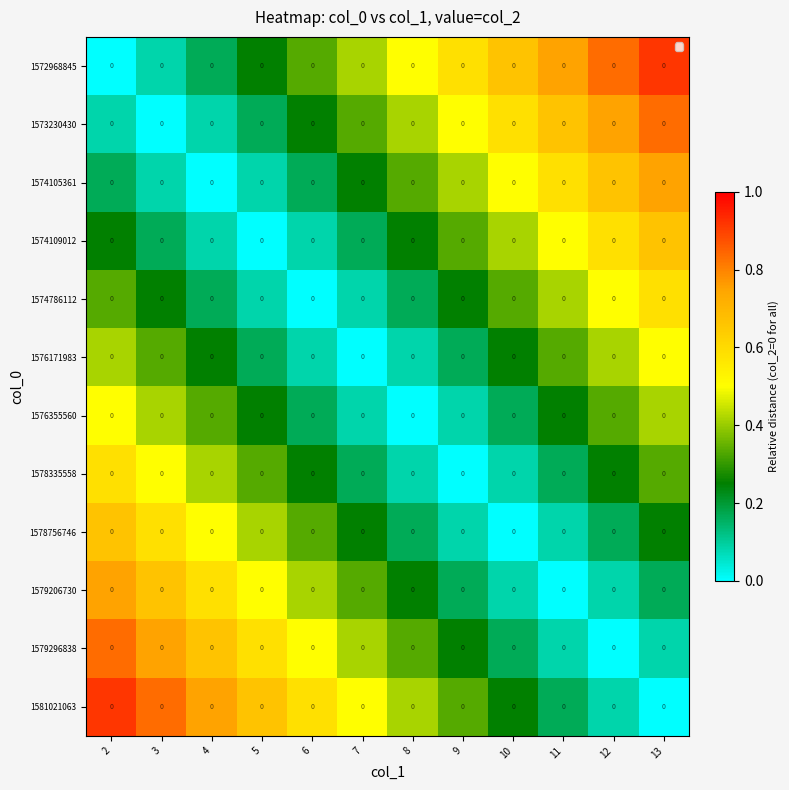

Rank the categories by 1579206730 value from highest to lowest.

2, 3, 4, 5, 6, 7, 8, 9, 13, 10, 12, 11